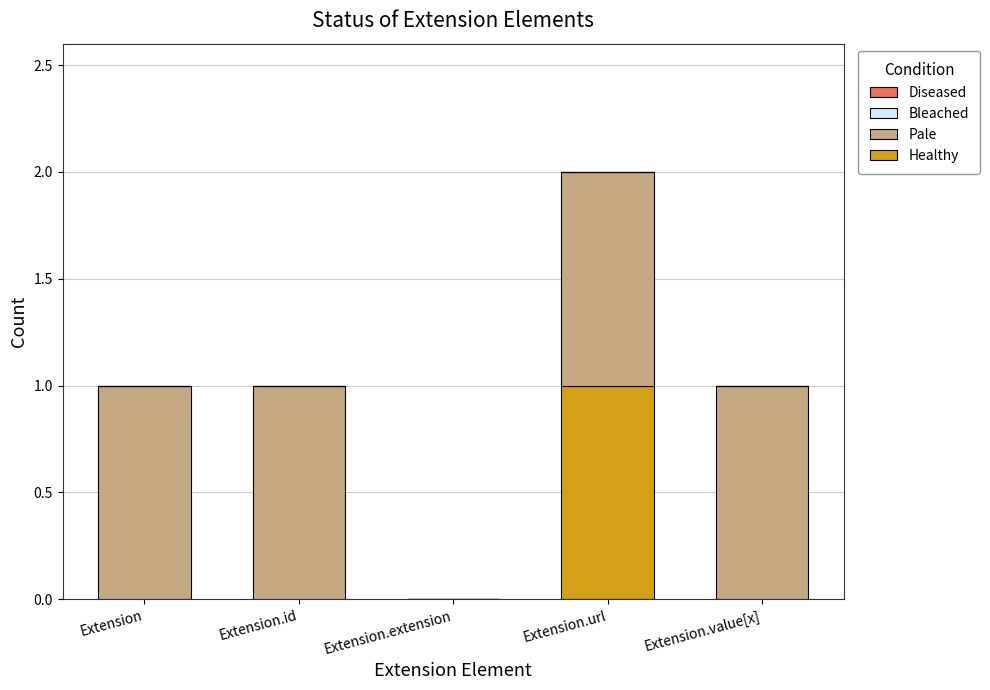

At which category is the sum across all series the highest?

Extension.url